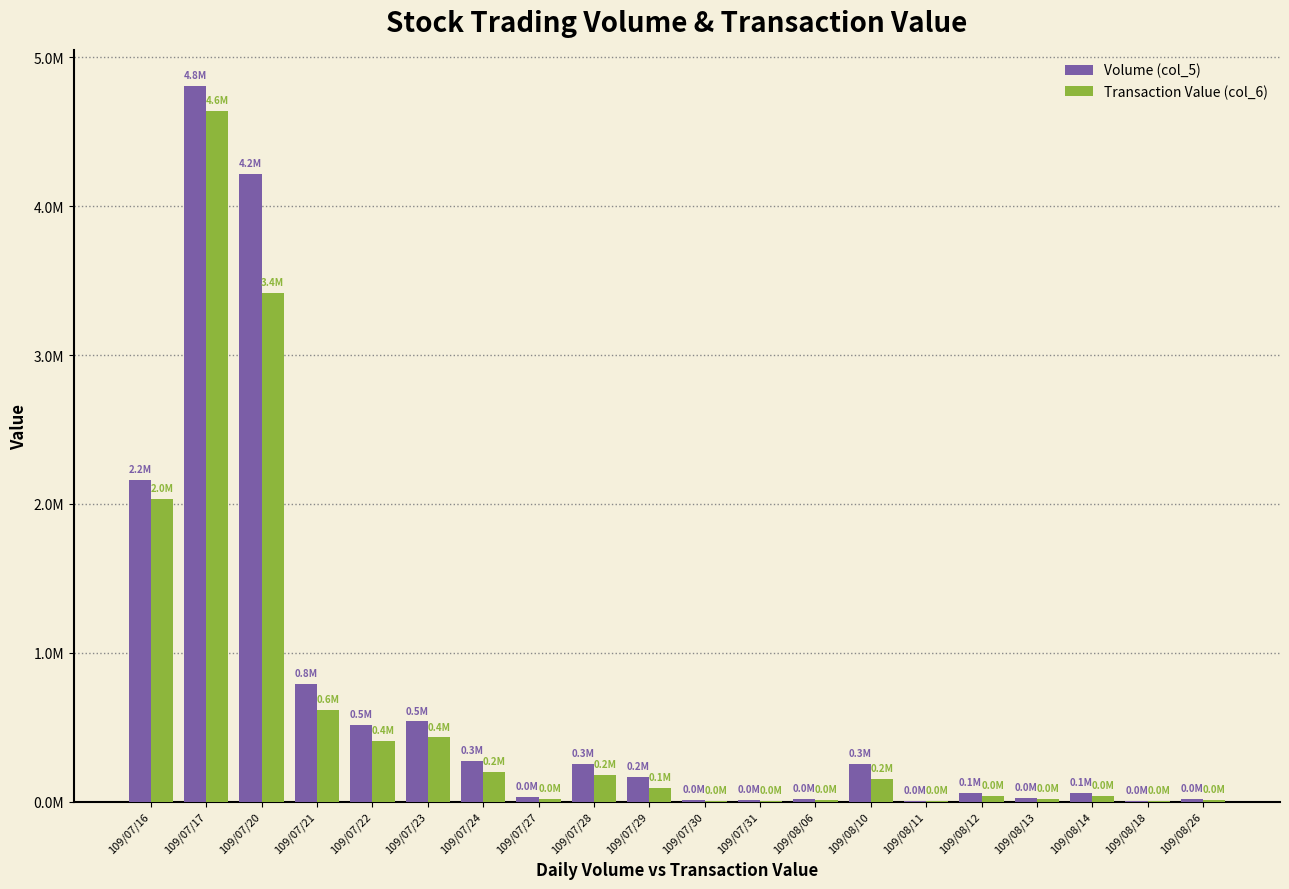

What is the sum of all Transaction Value (col_6) values?

12308230